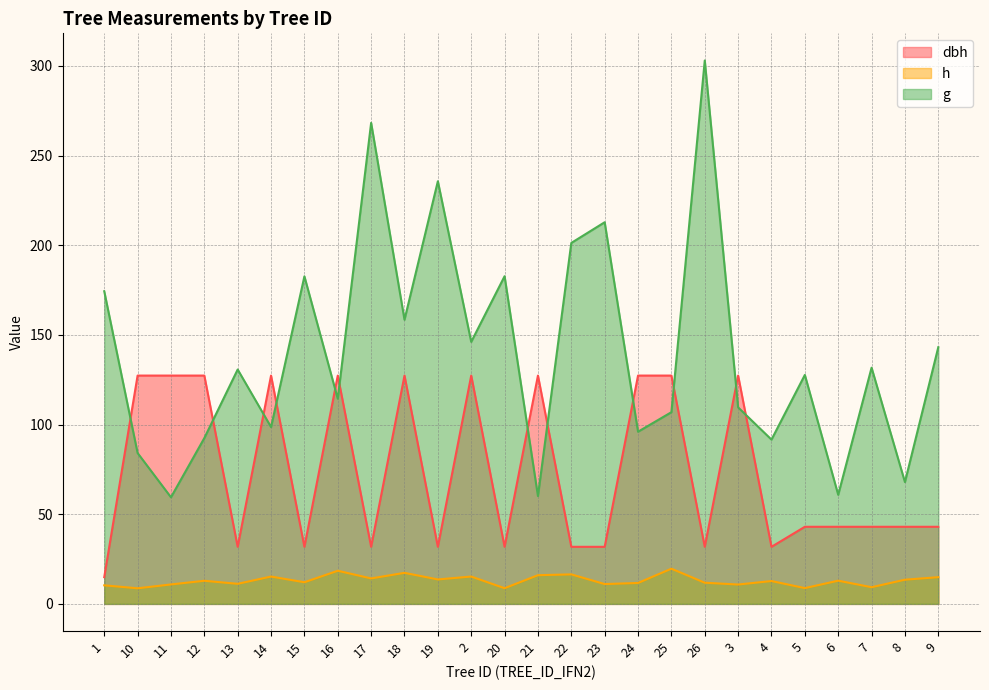

What is the approximate value of g at 9?

143.1